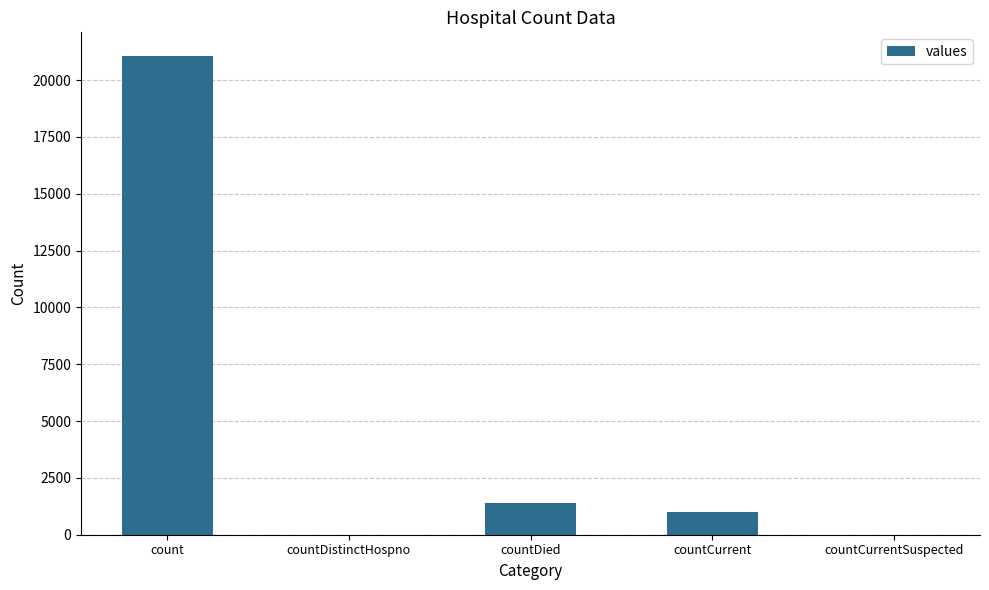

What is the sum of all values?

23461